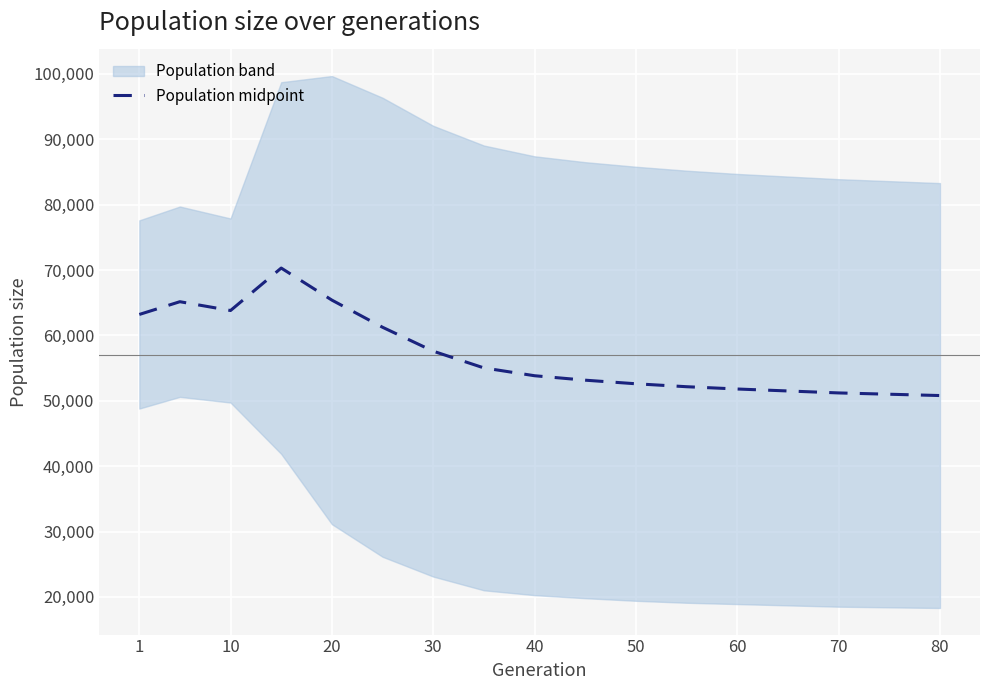

How many interior local peaks (higher than both neighbors) does the data have?

2